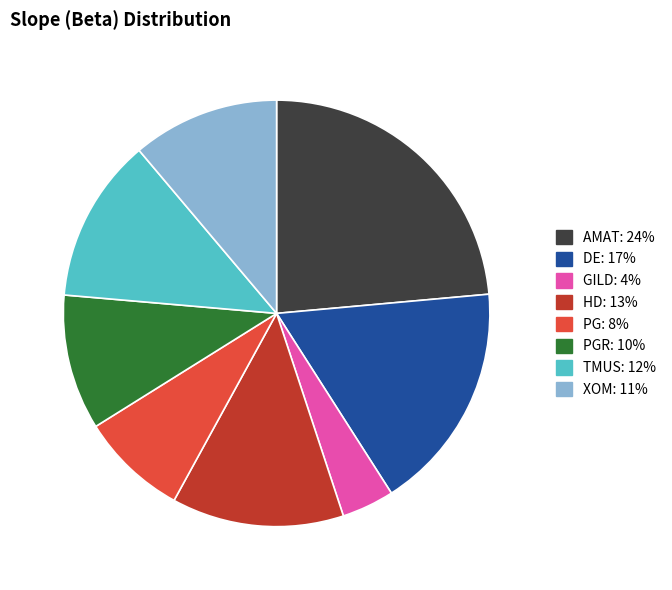

Does any single category account for the majority?

No